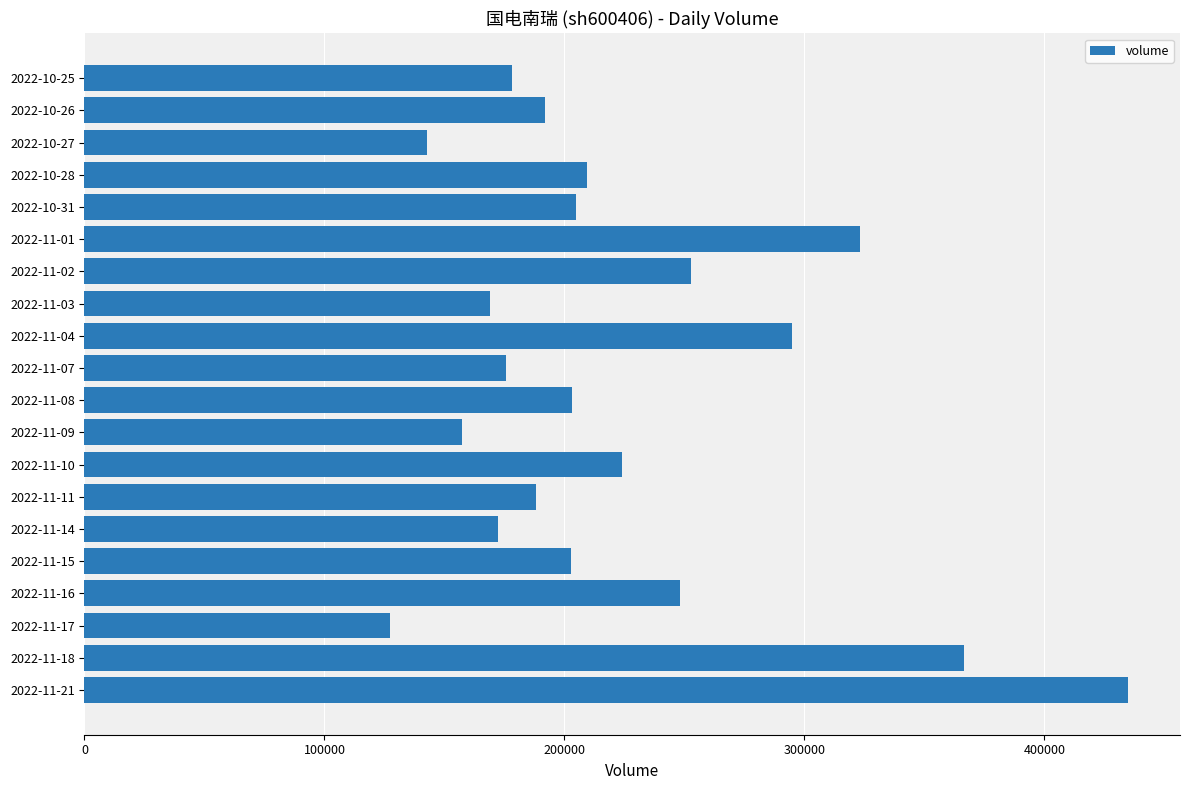

What is the difference between the maximum and second lowest values?

292237